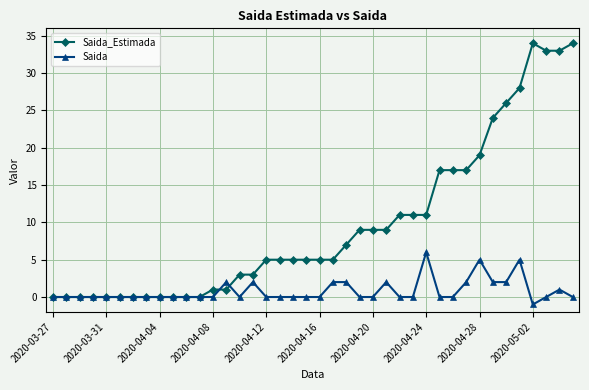

What is the maximum value shown in the chart?

34